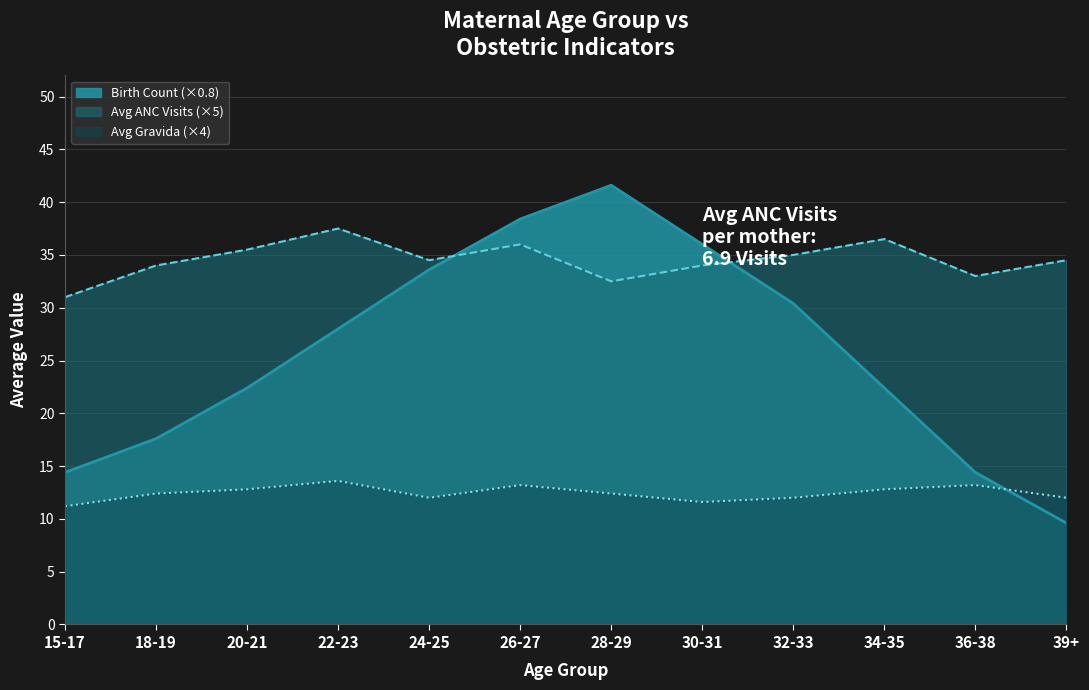

What are all the series names shown in the legend?

Birth Count (×0.8), Avg ANC Visits (×5), Avg Gravida (×4)